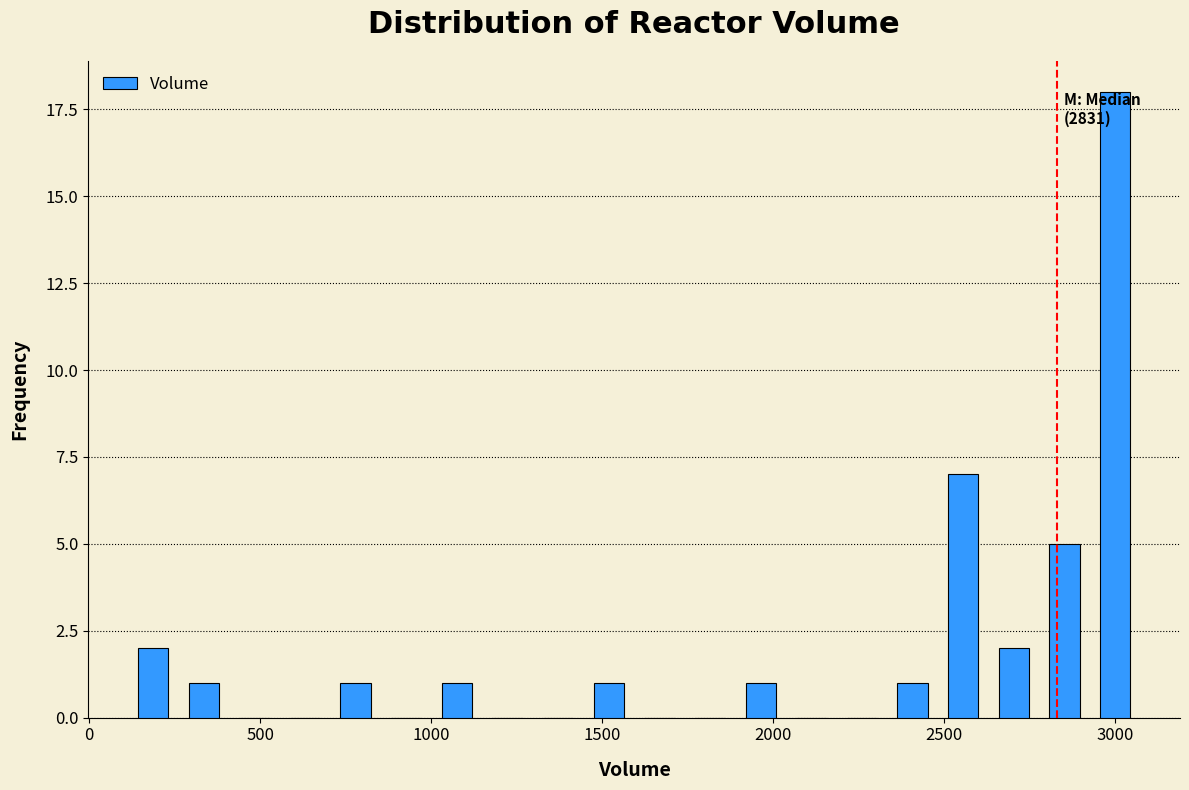

Read against the x-axis, roughly where is the centre of the tallest bar?

3000